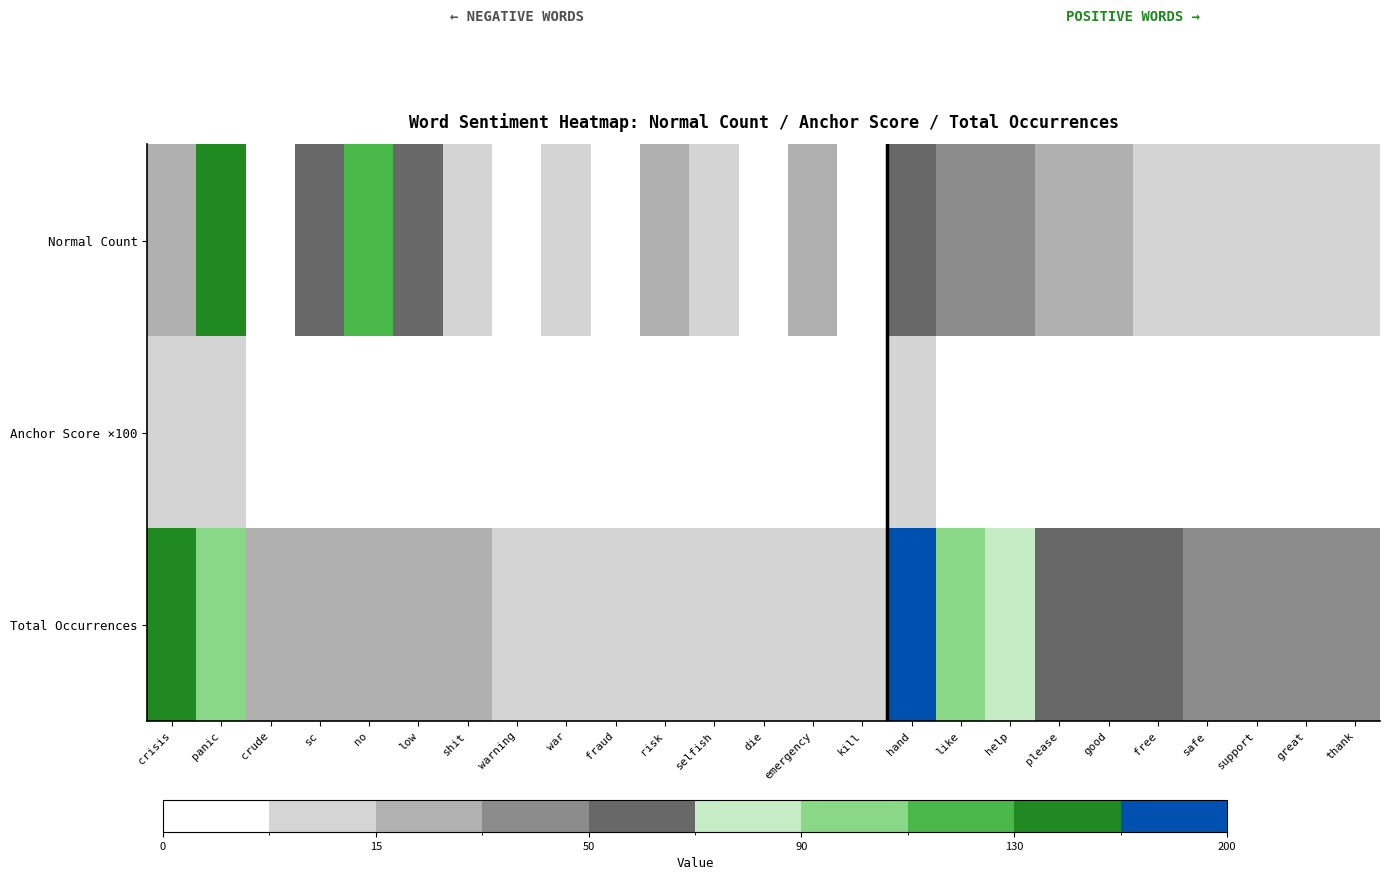

Which series has the largest total across all categories?

Total Occurrences